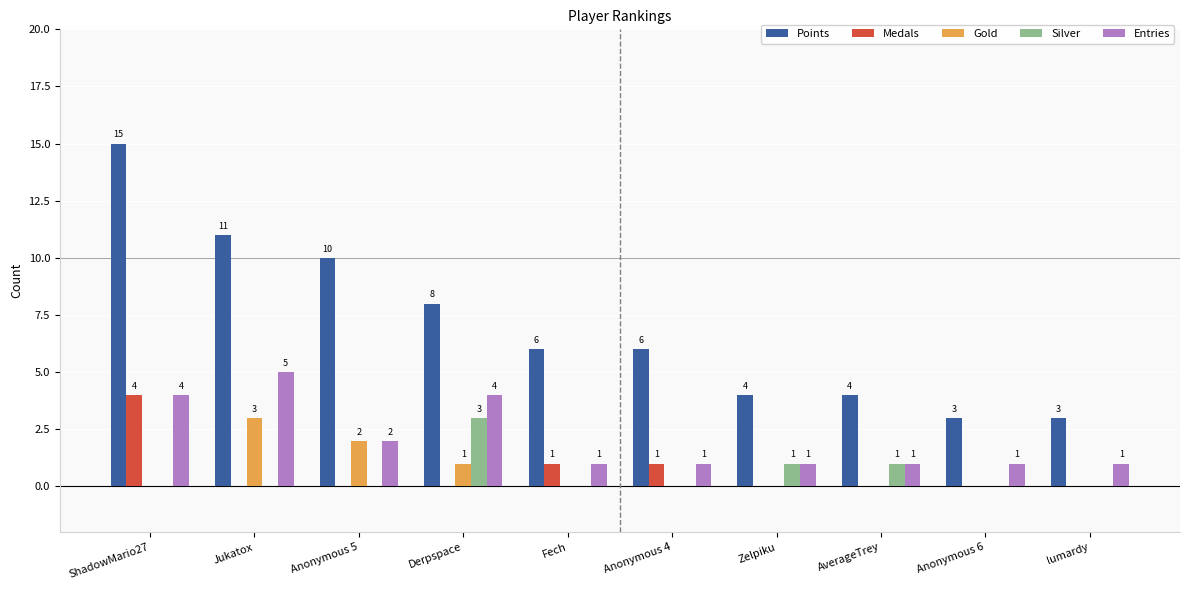

Which series has the largest range (max minus min)?

Points